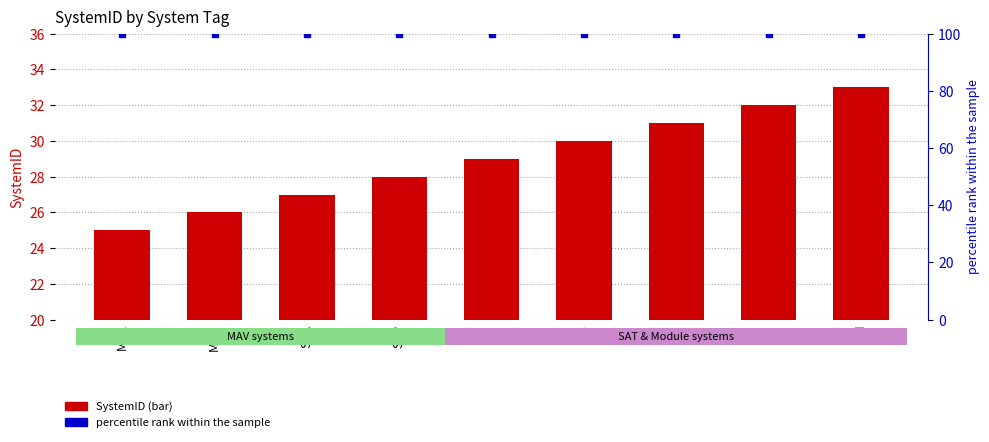

Rank the series by their maximum value, from lowest to highest.

SystemID, percentile rank within the sample